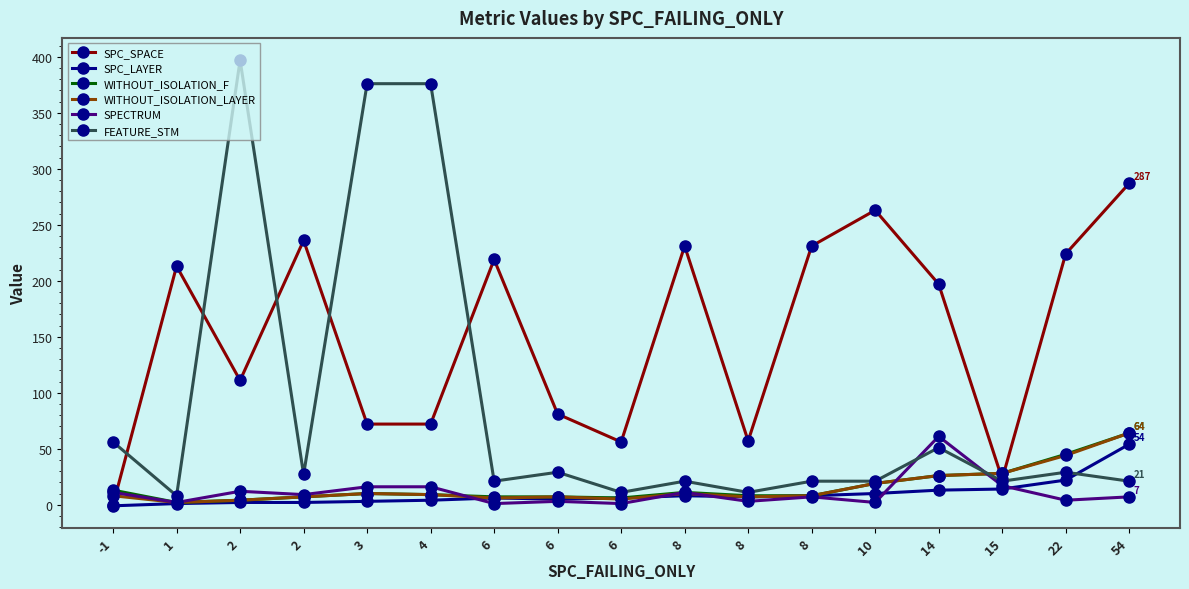

How many interior local valleys does the FEATURE_STM series have?

6